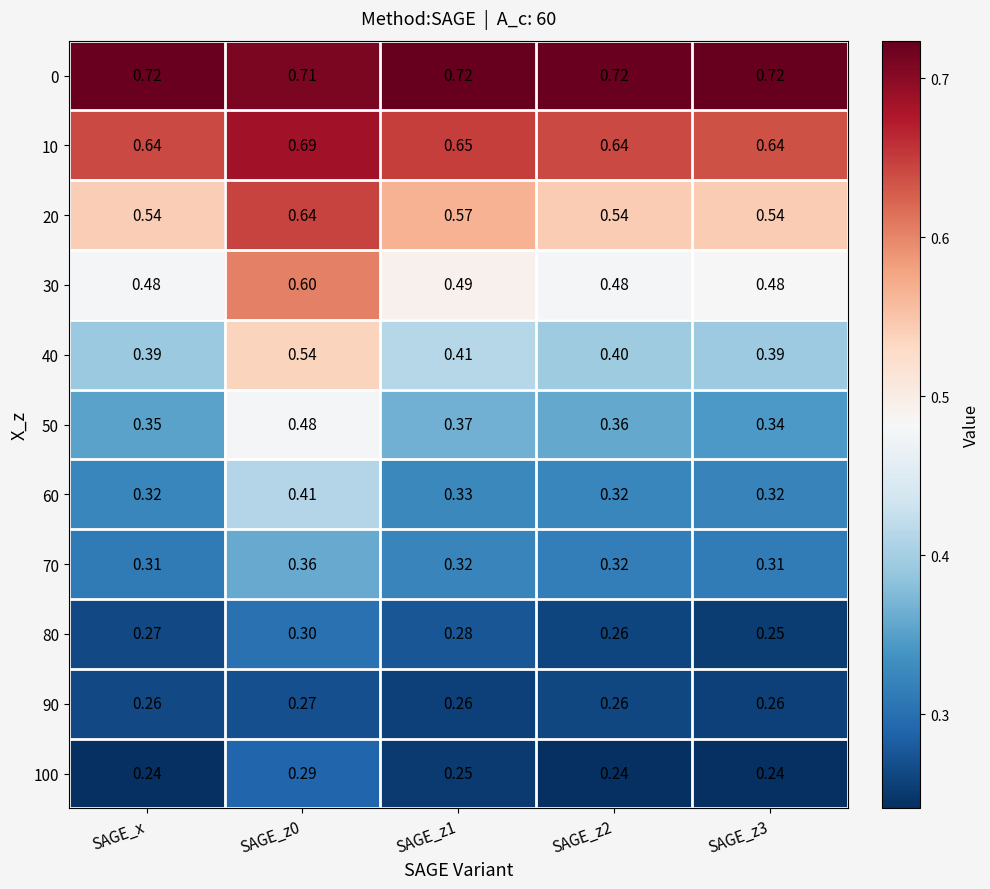

How many categories are shown in the chart?

5